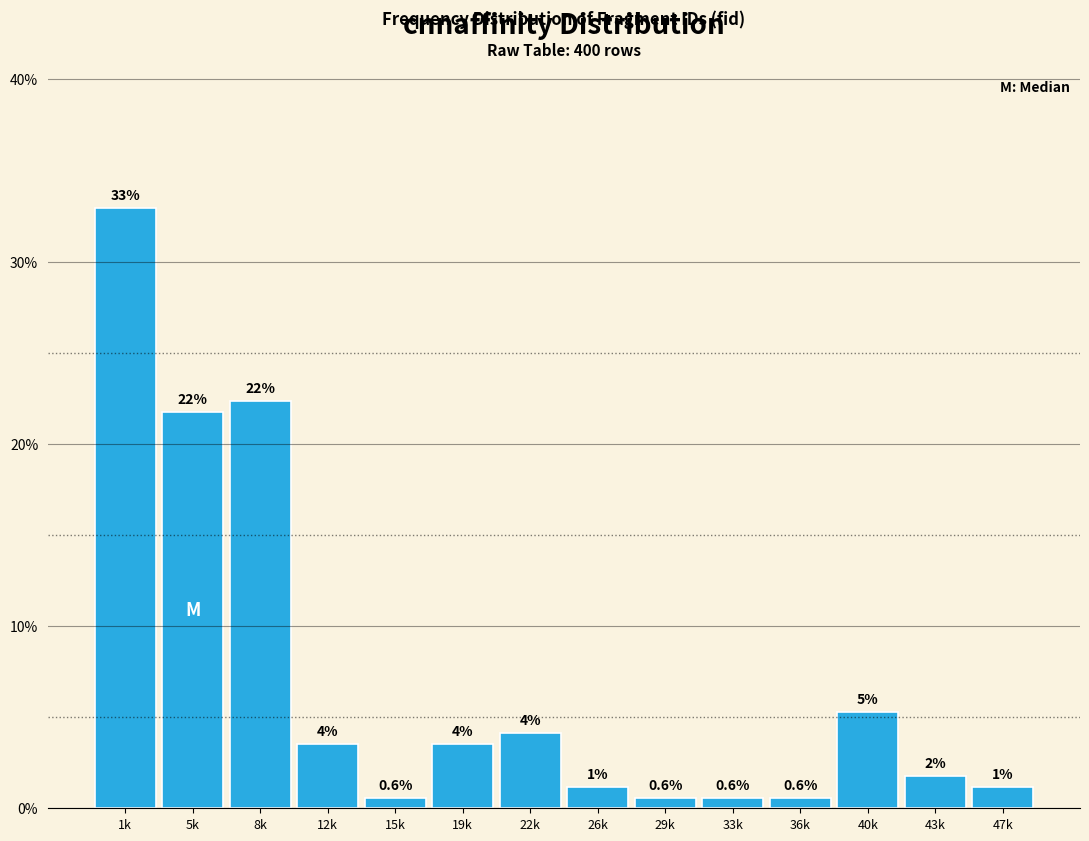

How many bars are there in total?

14